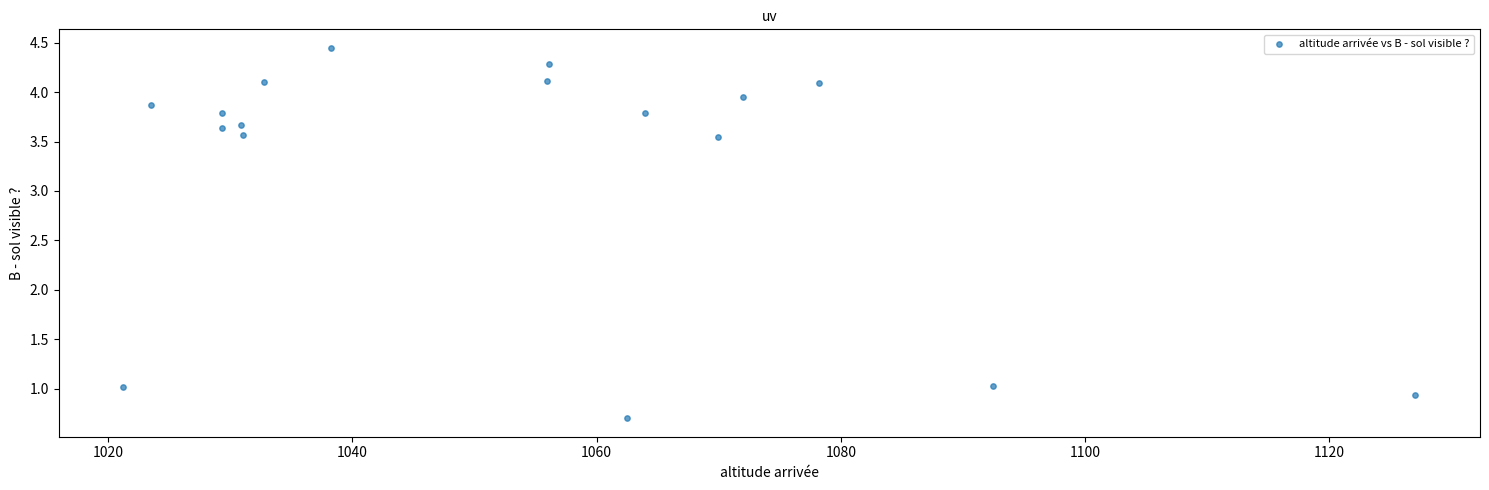

What is the range of X values (max minus min)?

105.8